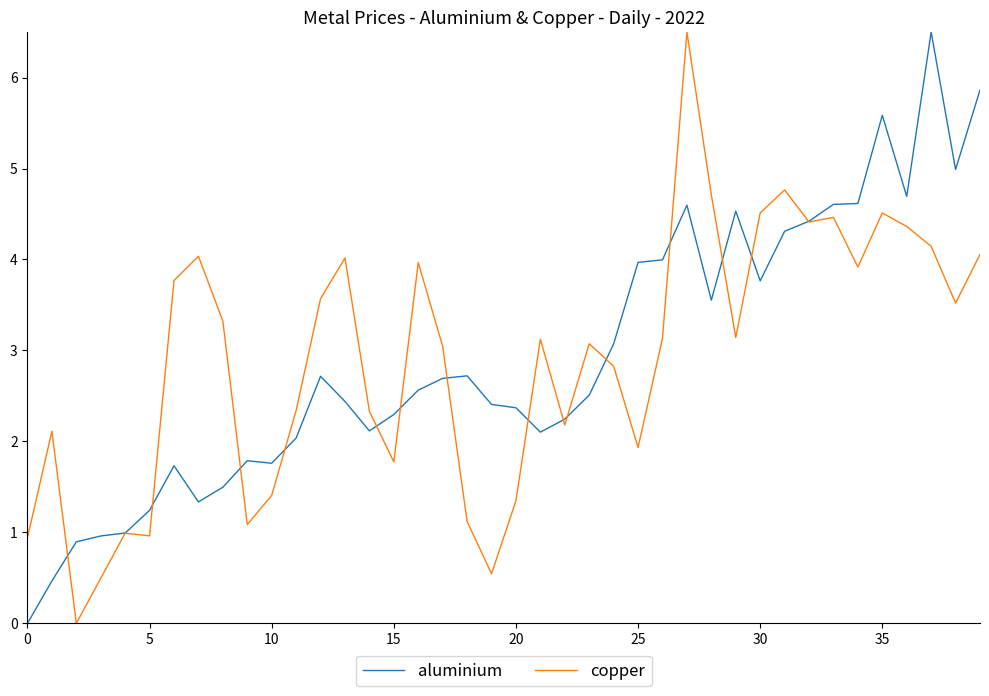

How many interior local peaks does the aluminium series have?

8